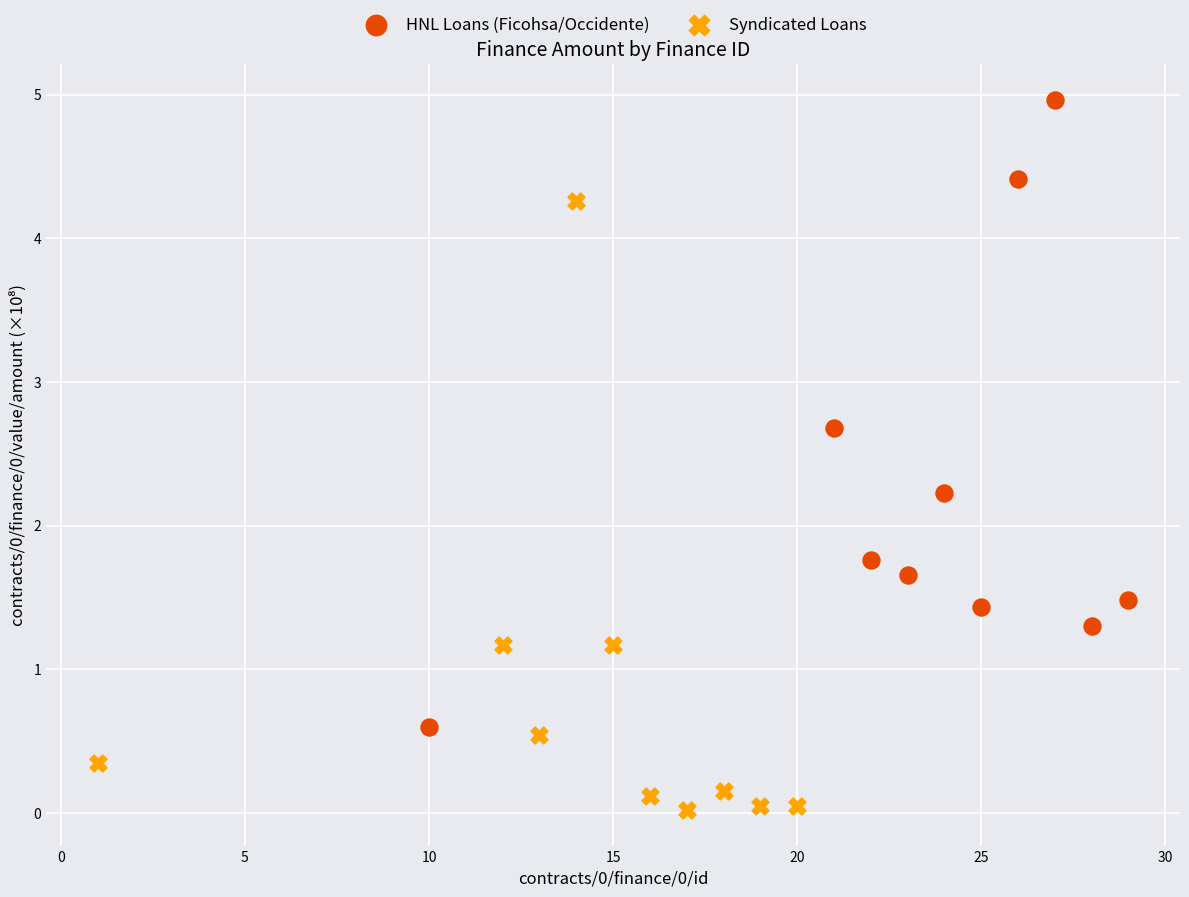

Which series contains the highest Y value?

HNL Loans (Ficohsa/Occidente)